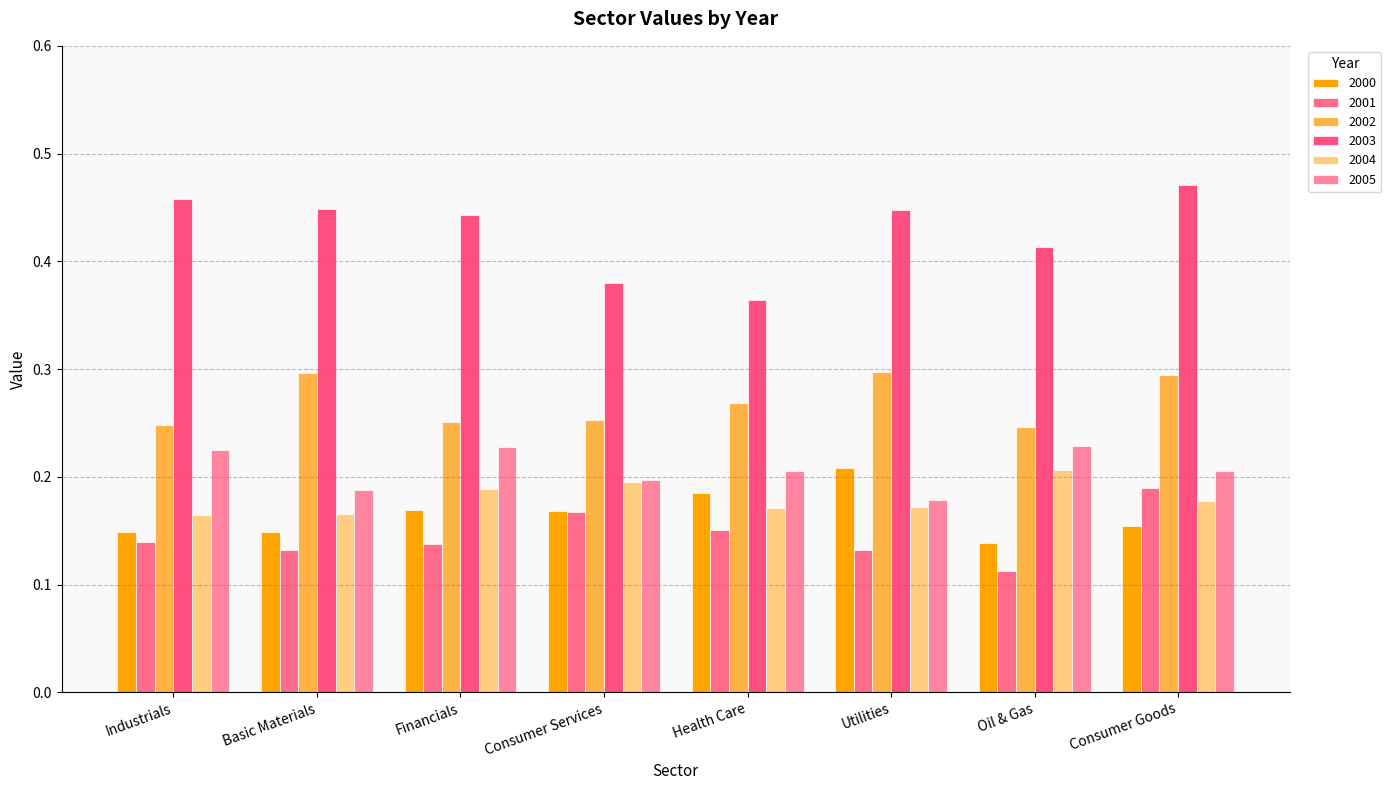

True or false: 2005 has a value of 0.1 at Oil & Gas.

False